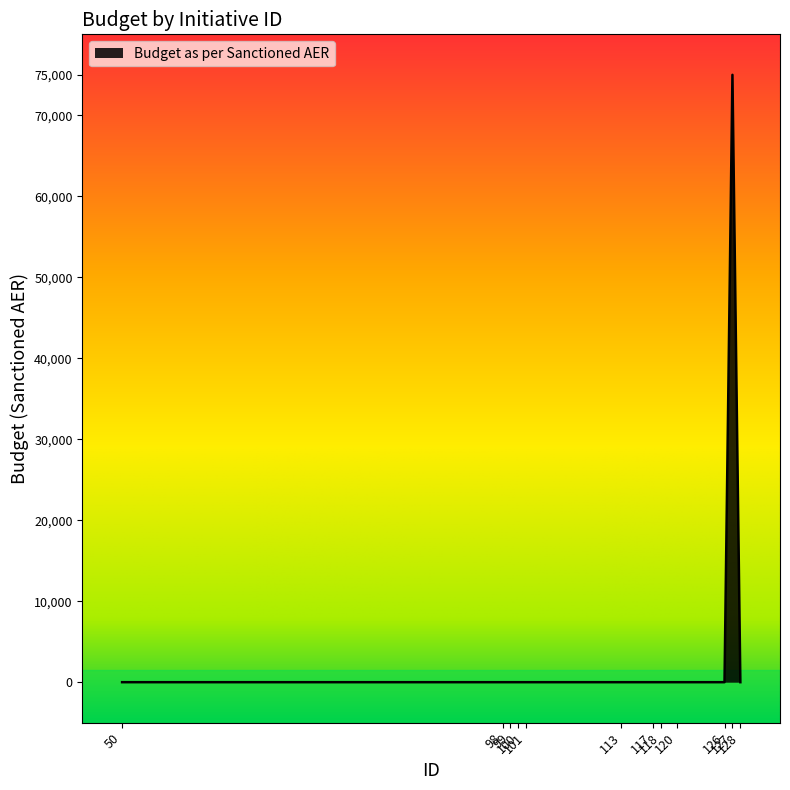

What is the average value?

6250